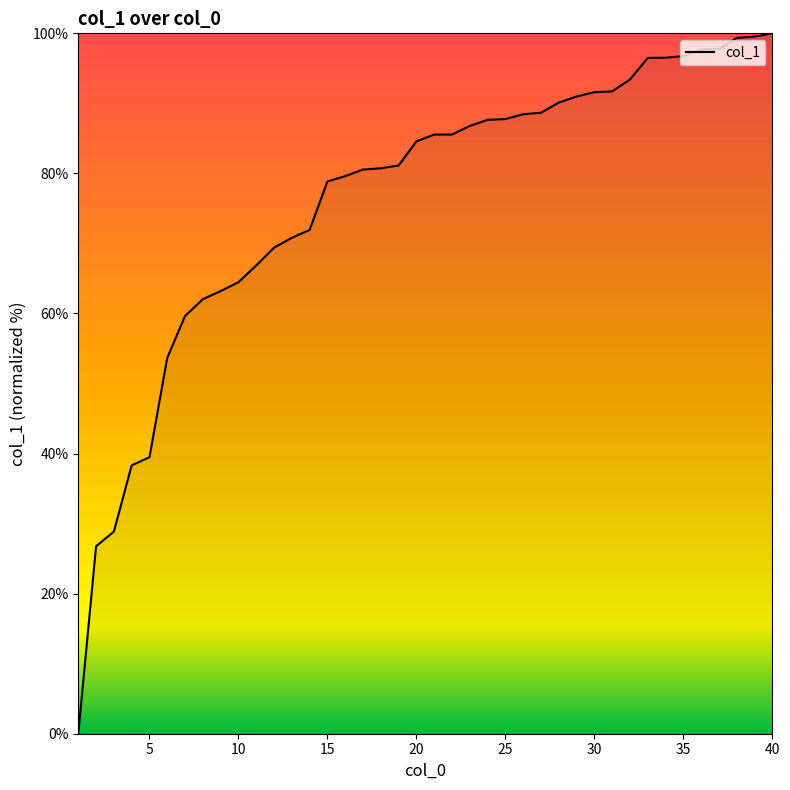

What is the greatest value displayed?

100.0